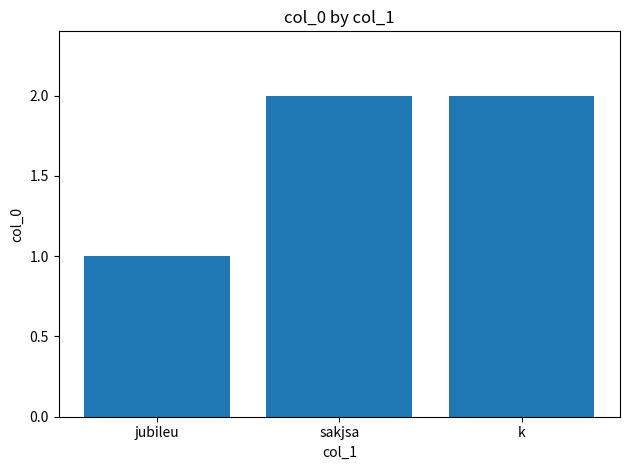

What is the average value?

2